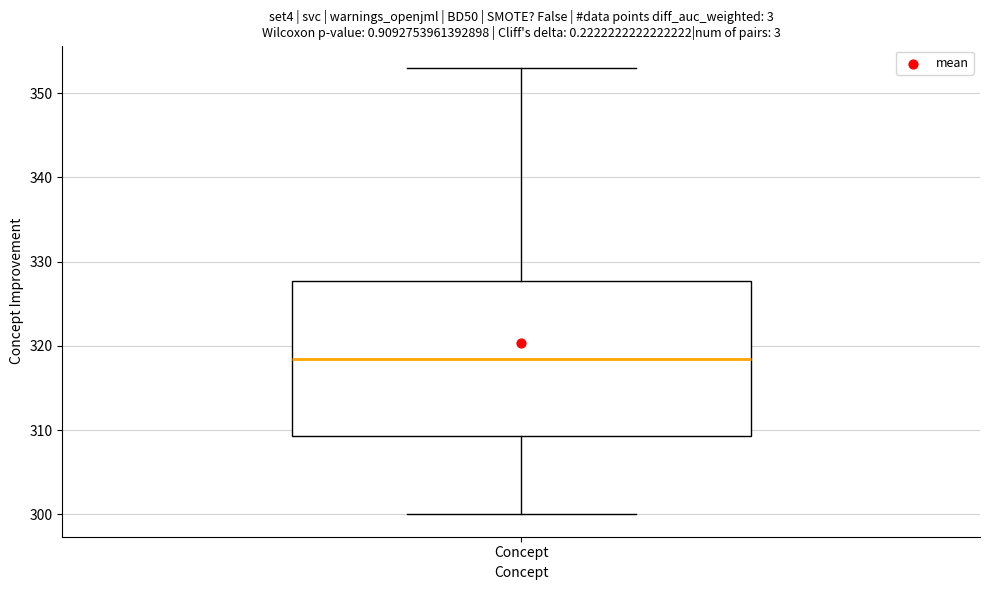

Where is the lower edge of the box for Concept on the y-axis? The values are not printed on the chart, so give them approximately, as read against the axis.

309